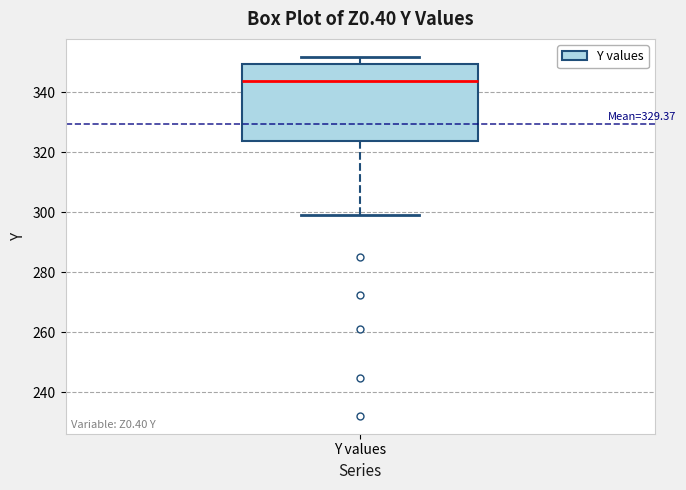

Transcribe this box plot: give where the median line is, the range the box spans, and where the two whiskers end, as read against the y-axis. The values are not printed on the chart, so give them approximately, as read against the axis.

median 344, box 324 to 350, whiskers 298 to 352